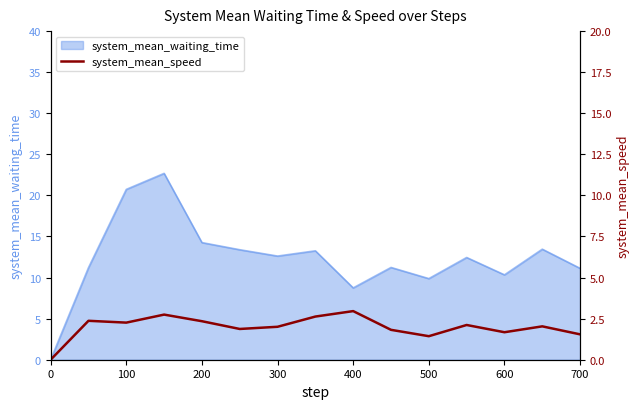

True or false: the data has more than 2 interior local peaks.

True